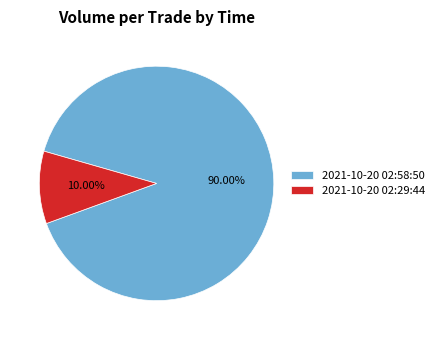

True or false: 2021-10-20 02:29:44 accounts for 10% of the total.

True